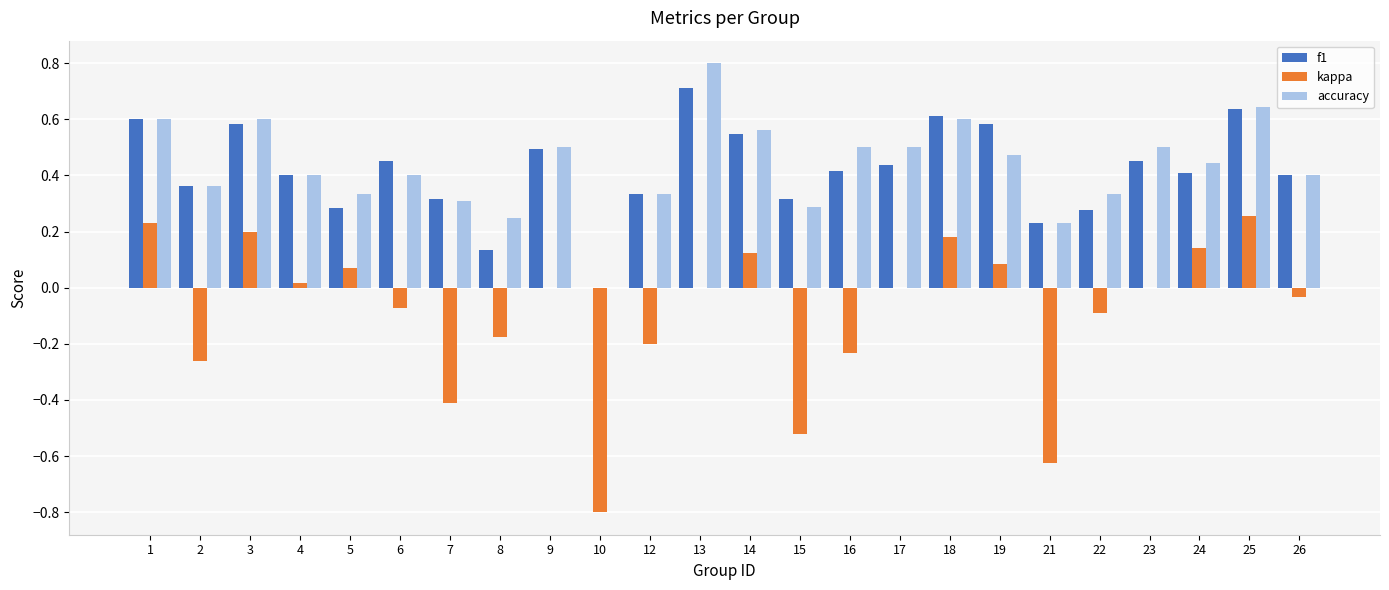

What are all the series names shown in the legend?

f1, kappa, accuracy